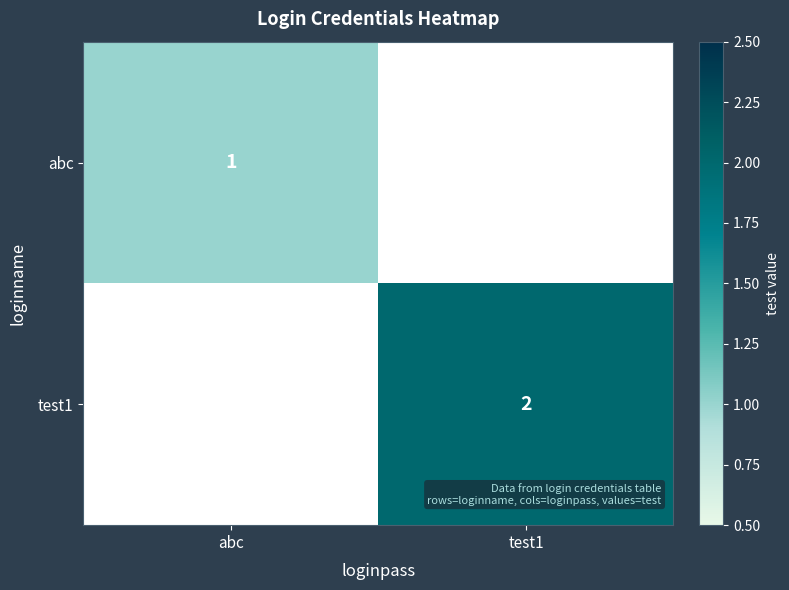

What is the spread (max minus min) of values at test1?

2